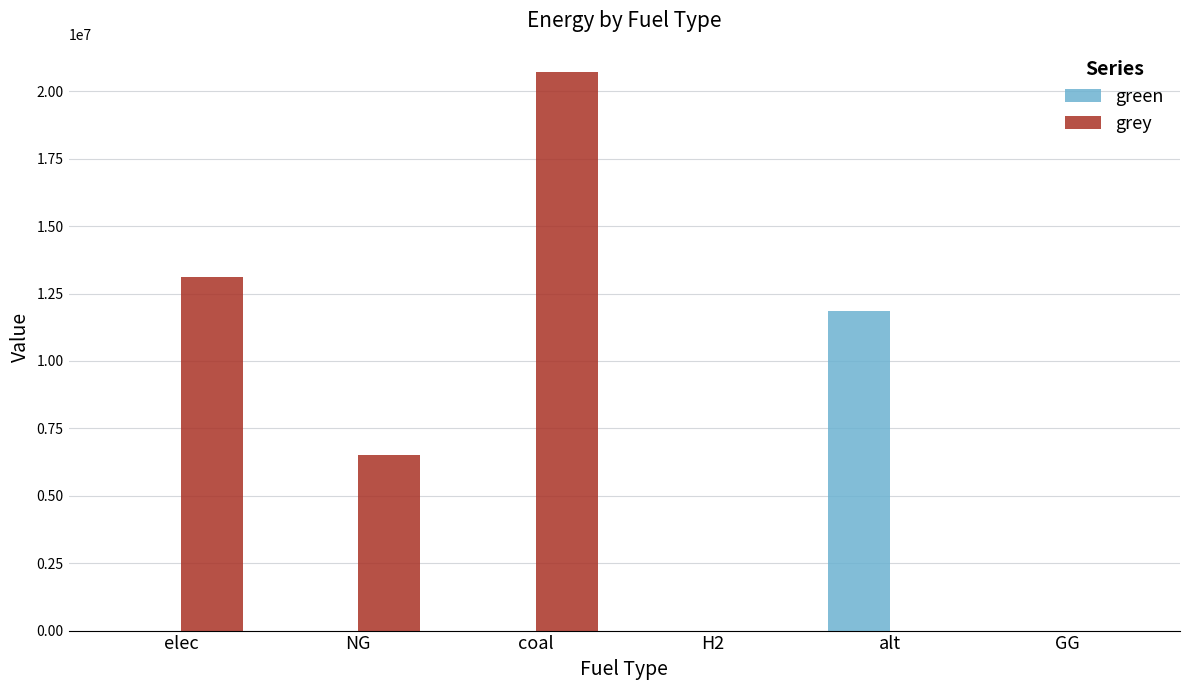

What is the average value of the green series?

1973059.9